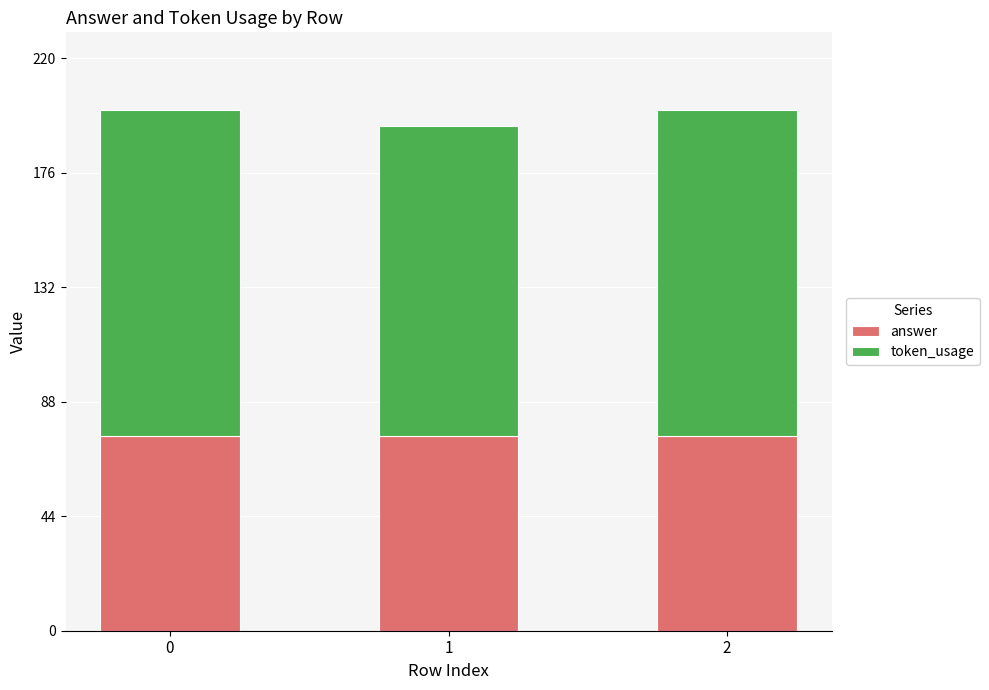

What is the minimum value for answer?

75